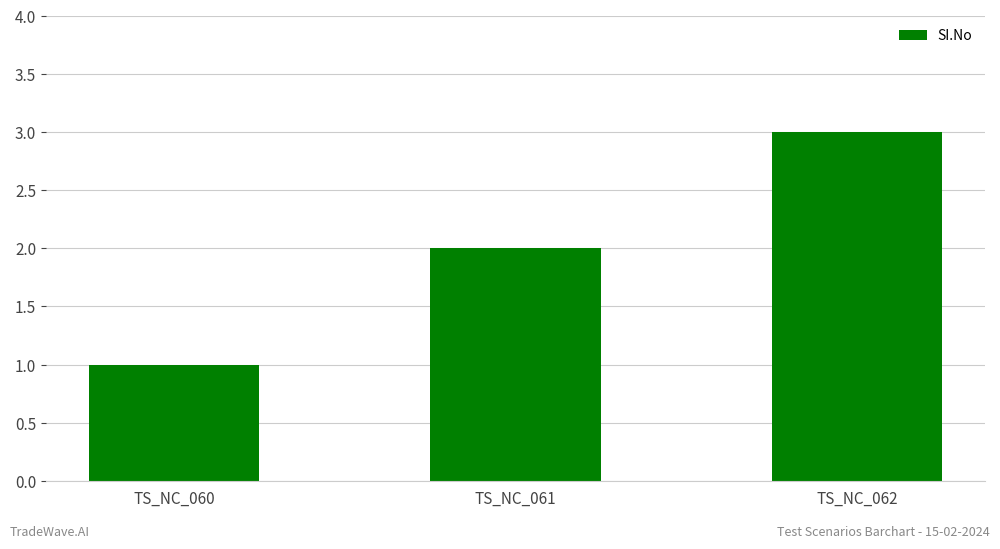

Reading right to left, list all the values displayed in this chart.

TS_NC_062=3	TS_NC_061=2	TS_NC_060=1